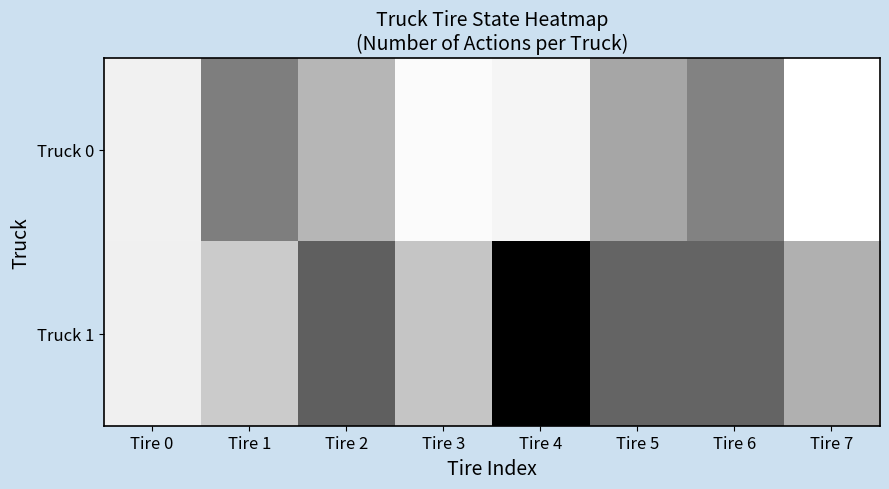

Reading right to left, extract all data points from this chart.

Truck 0: Tire 7=1.0	Tire 6=0.5	Tire 5=0.7	Tire 4=1.0	Tire 3=1.0	Tire 2=0.7	Tire 1=0.5	Tire 0=0.9
Truck 1: Tire 7=0.7	Tire 6=0.4	Tire 5=0.4	Tire 4=0.0	Tire 3=0.8	Tire 2=0.4	Tire 1=0.8	Tire 0=0.9